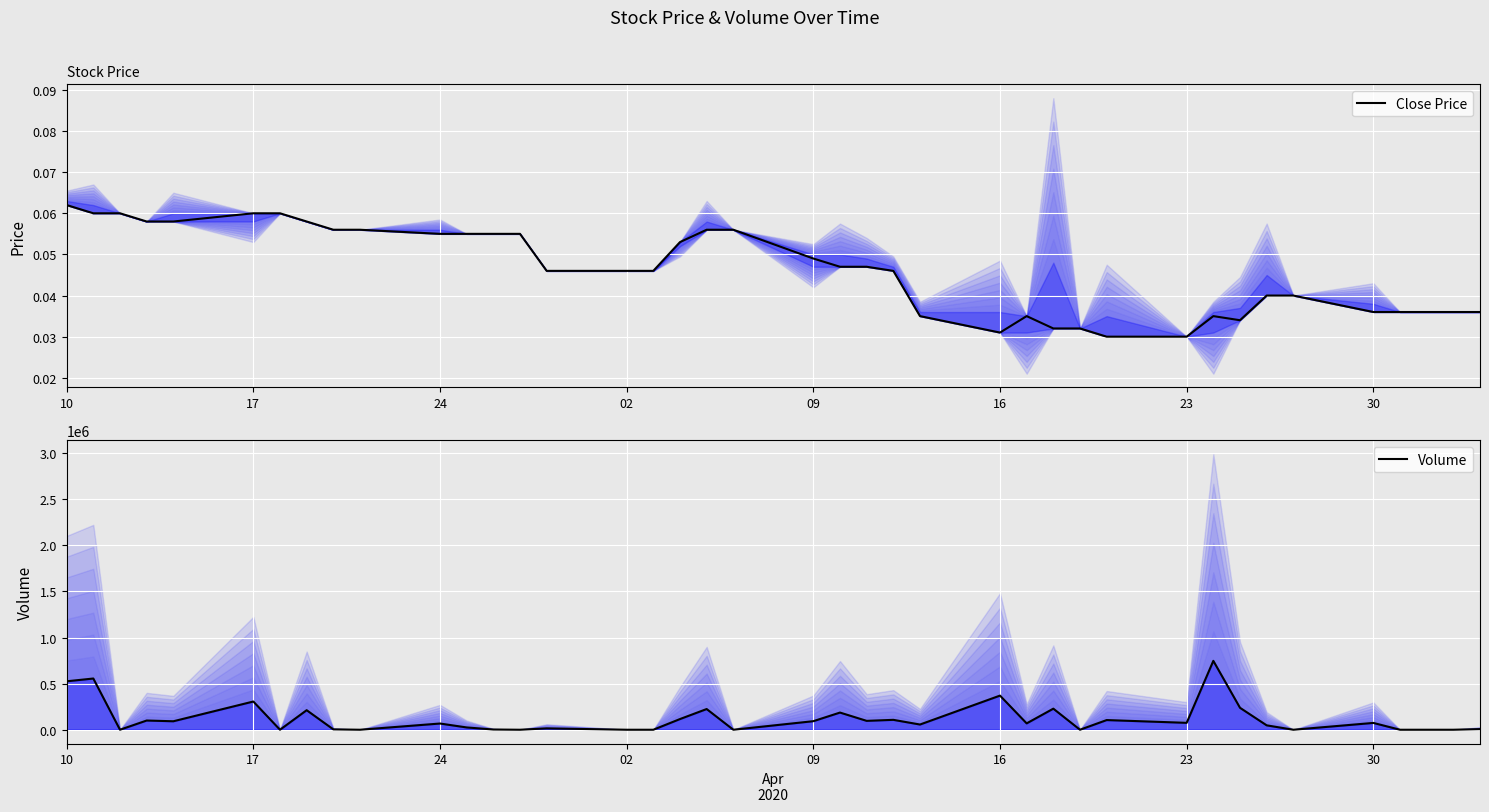

The Volume series shows -485917.8 at 23. True or false?

False